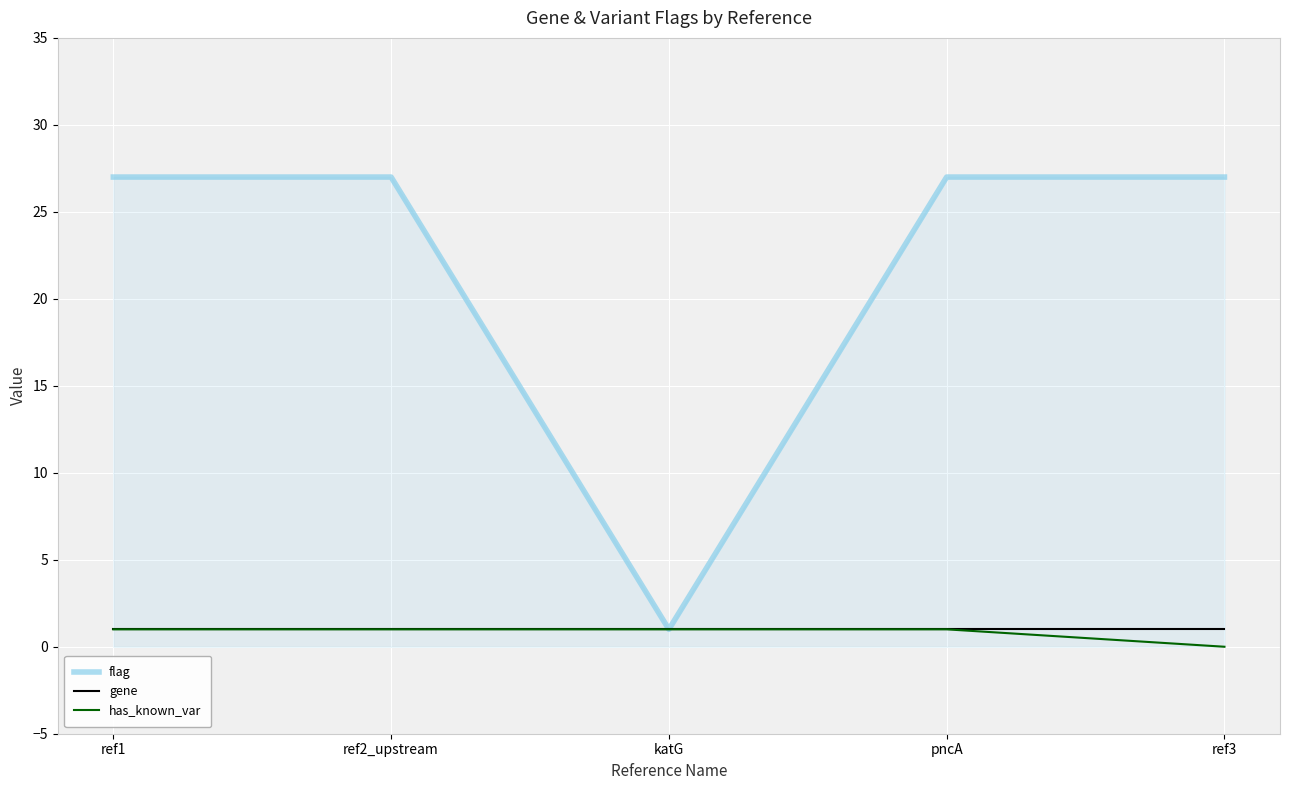

Reading left to right, list all the values displayed in this chart.

flag: ref1=27	ref2_upstream=27	katG=1	pncA=27	ref3=27
gene: ref1=1	ref2_upstream=1	katG=1	pncA=1	ref3=1
has_known_var: ref1=1	ref2_upstream=1	katG=1	pncA=1	ref3=0